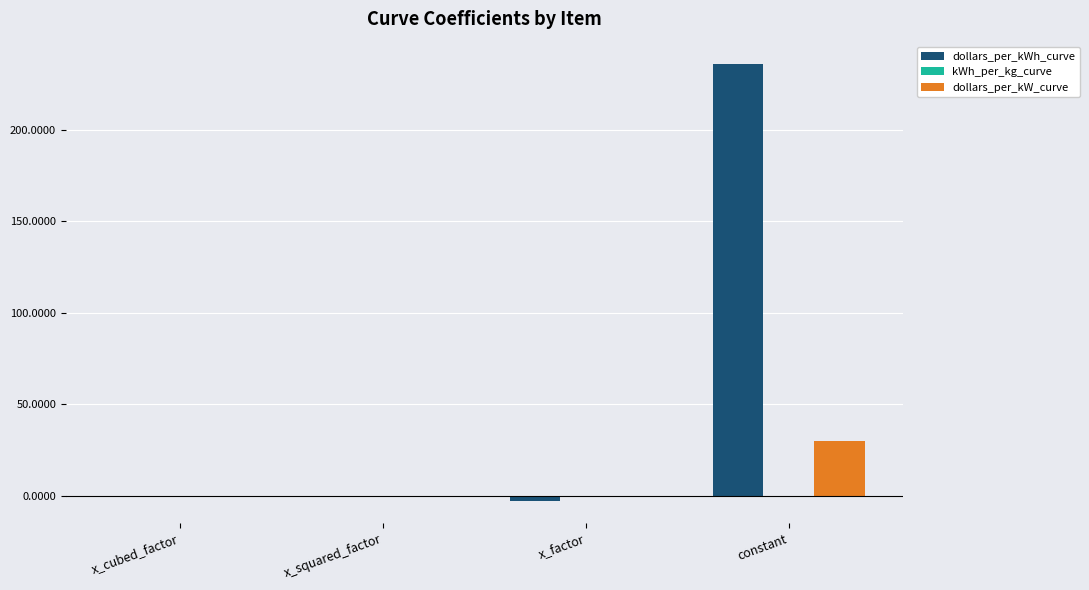

Which series has the largest total across all categories?

dollars_per_kWh_curve